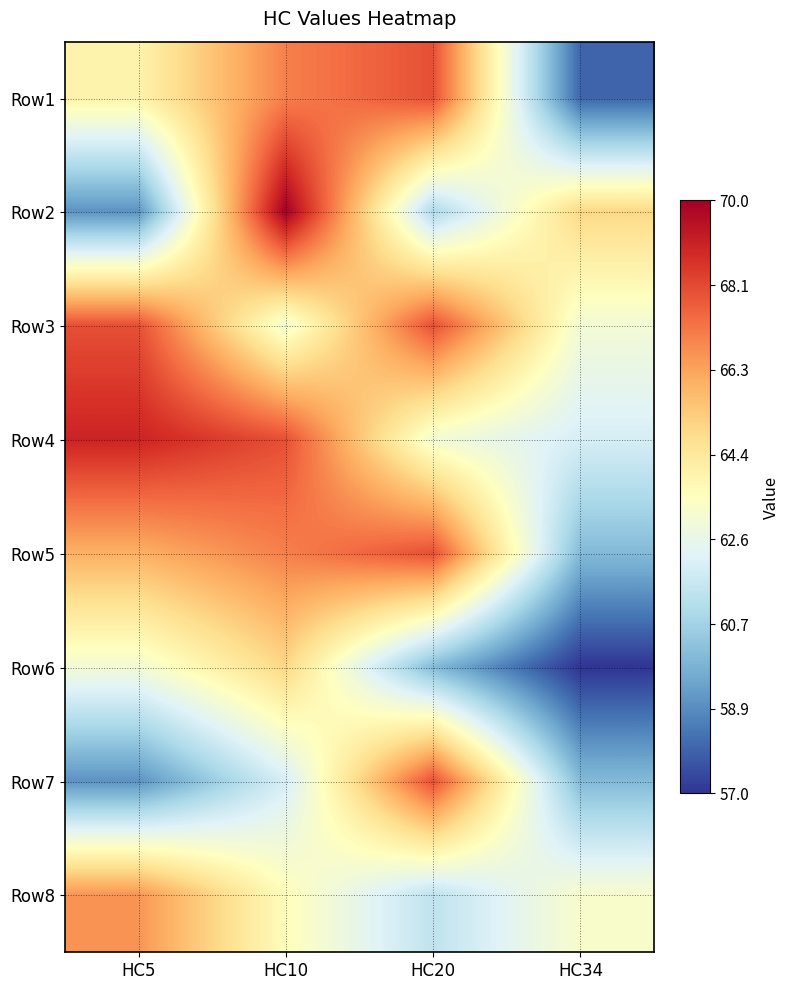

What is the total value across all series at HC10?

525.6